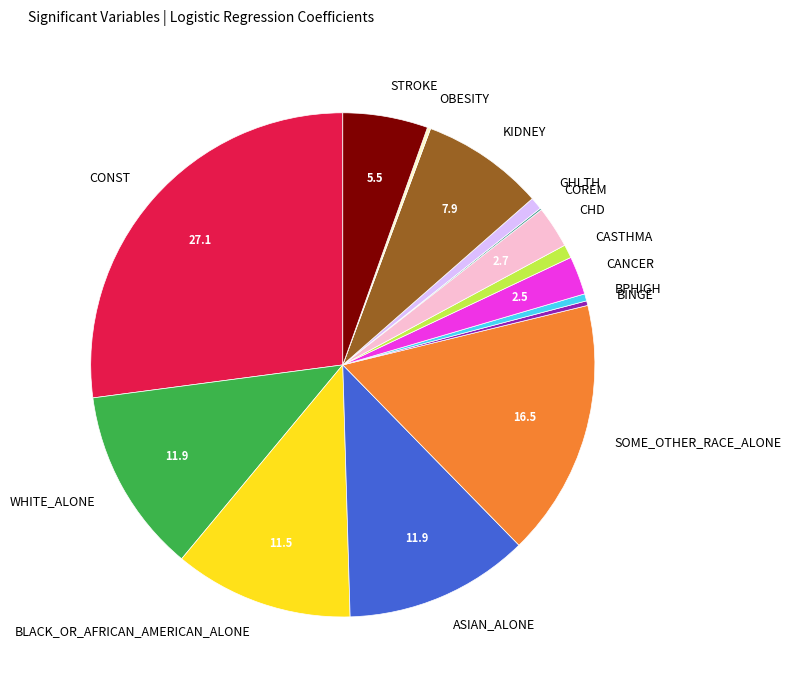

Which has a higher value, BPHIGH or CONST?

CONST